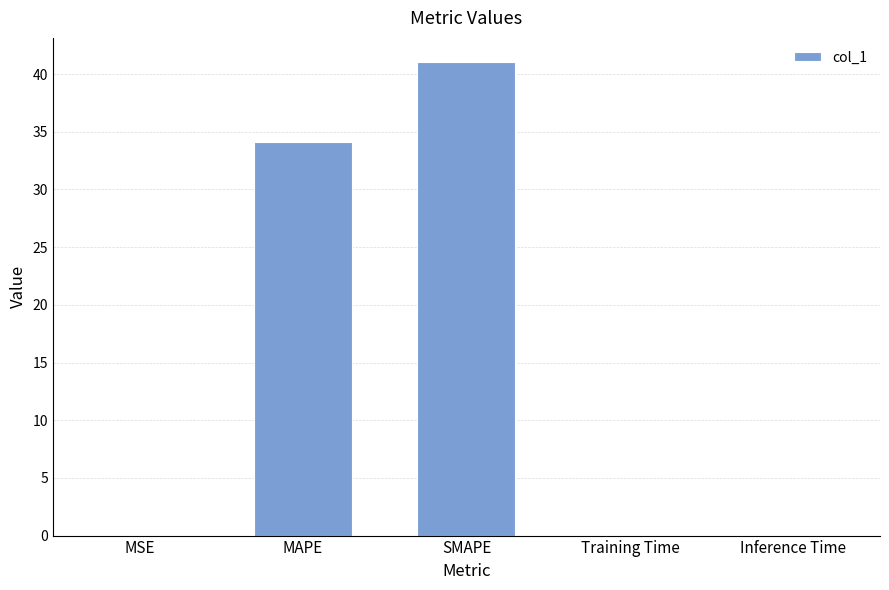

Which label corresponds to the largest value in the chart?

SMAPE